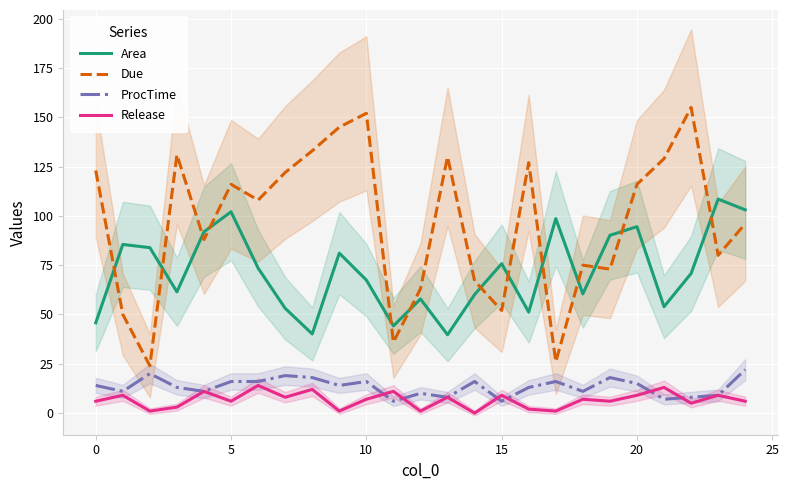

Between 24 and 18, which is larger?

24